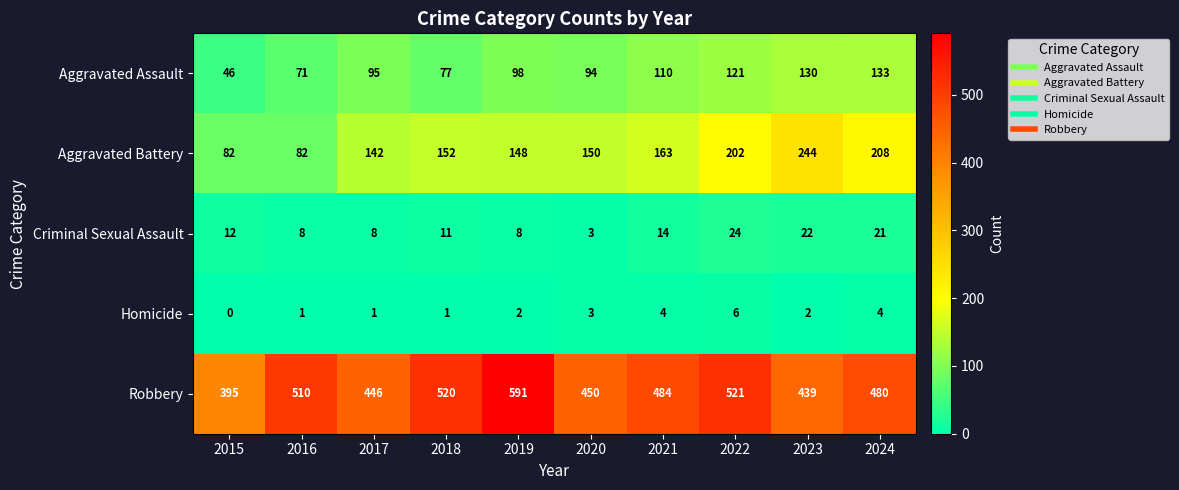

Which series has the largest range (max minus min)?

Robbery